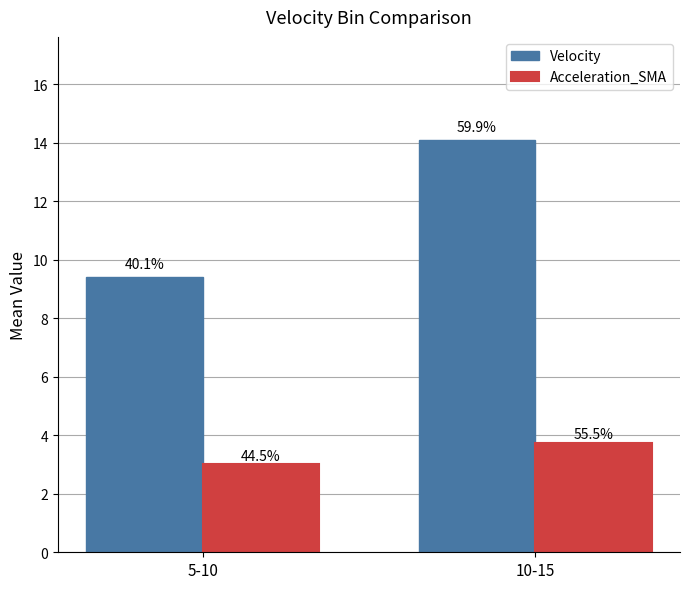

At 5-10, list the series in order from smallest to largest.

Acceleration_SMA, Velocity